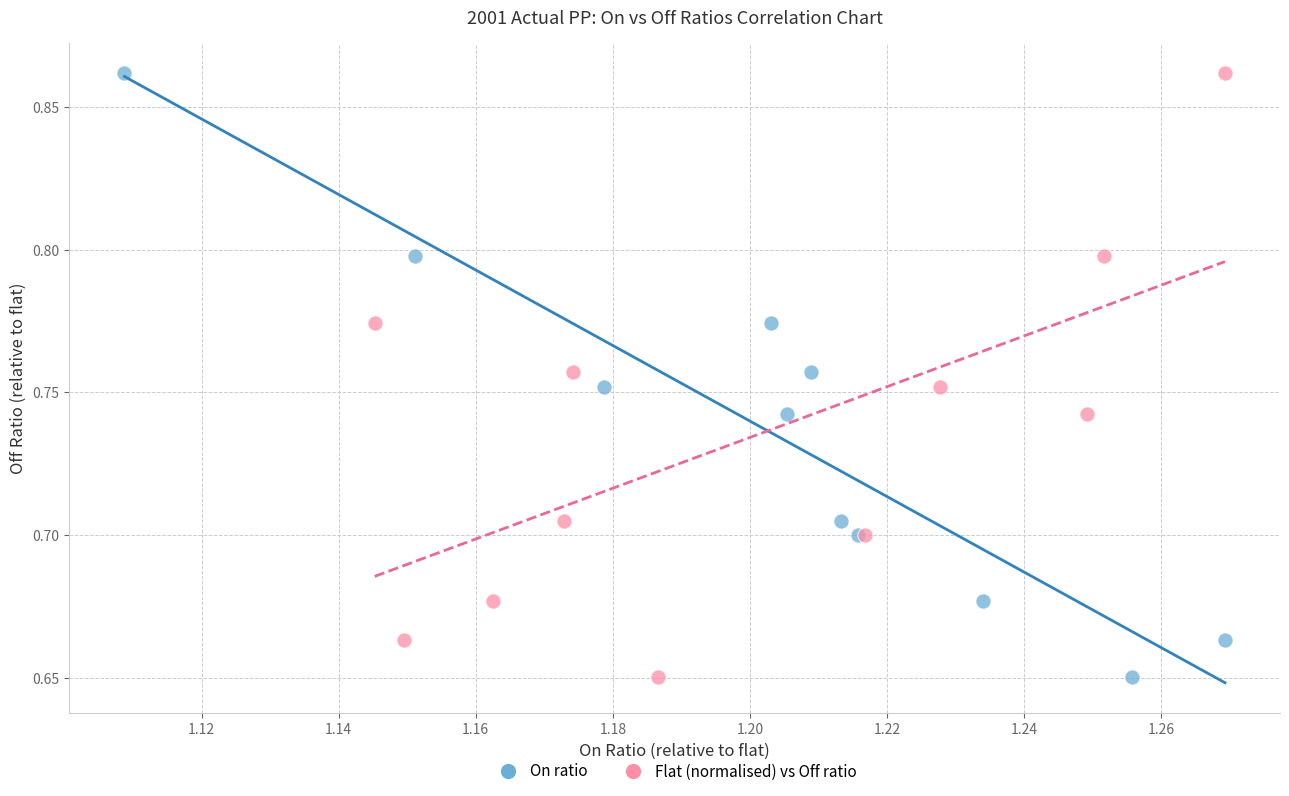

What are all the series names shown in the legend?

On ratio, Flat (normalised) vs Off ratio